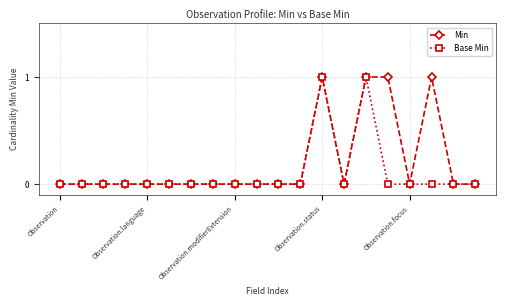

What is the value of the Min point at the 13th from the left?

1